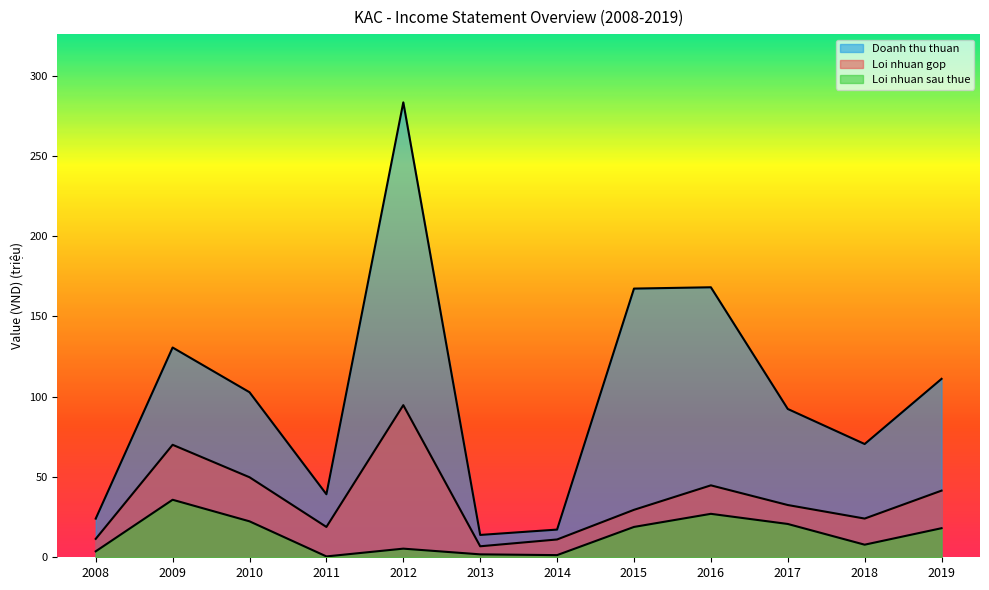

How many values in the Loi nhuan gop series exceed 32?

6